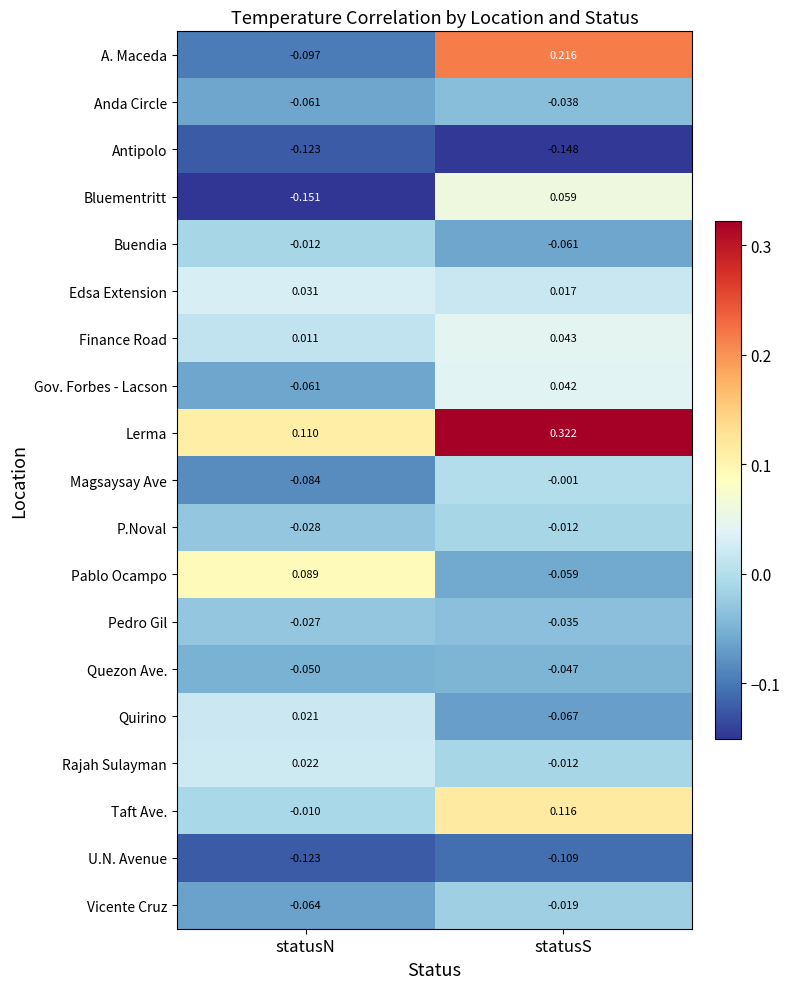

At which category is the sum across all series the highest?

statusS